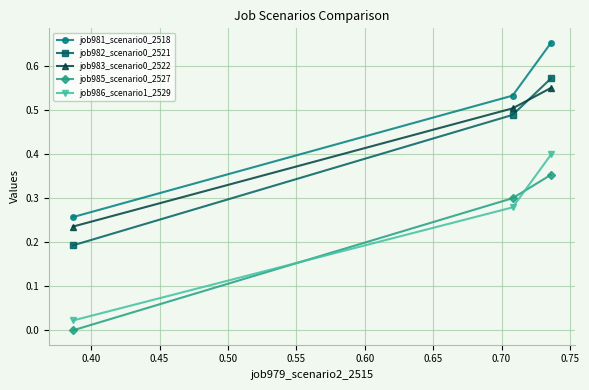

What is the difference between the second highest and minimum values in the job982_scenario0_2521 series?

0.3